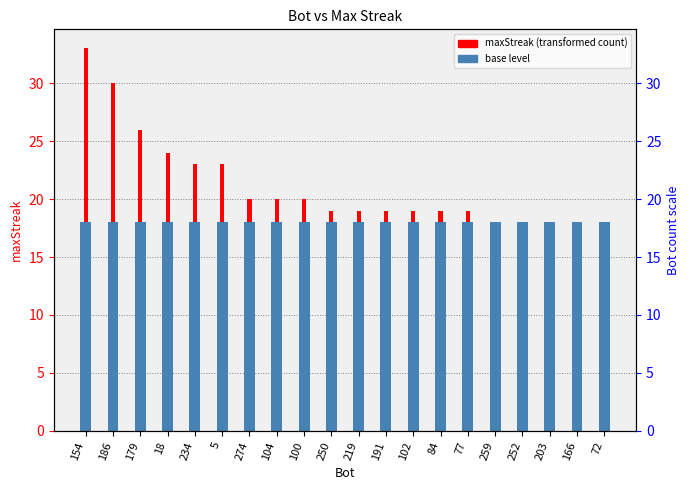

Which series has the largest total across all categories?

base level